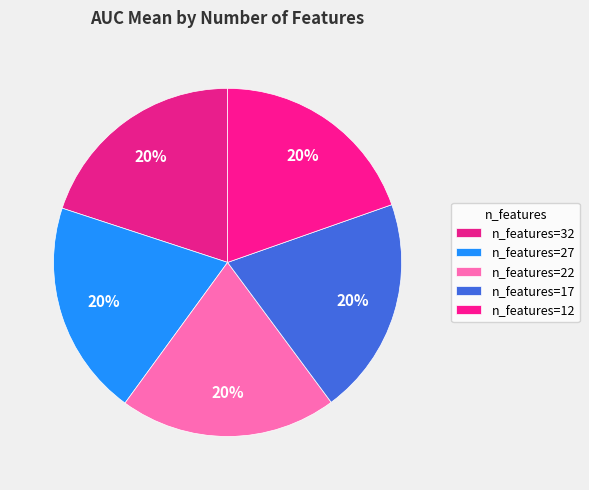

How many segments does this pie chart have?

5